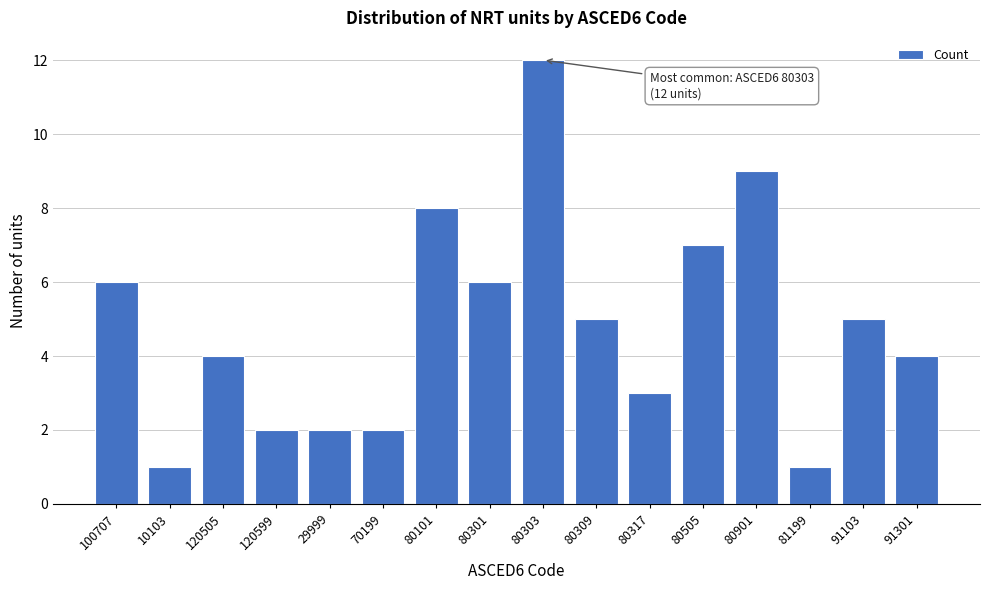

Reading left to right, what are all the values shown in this chart?

6	1	4	2	2	2	8	6	12	5	3	7	9	1	5	4